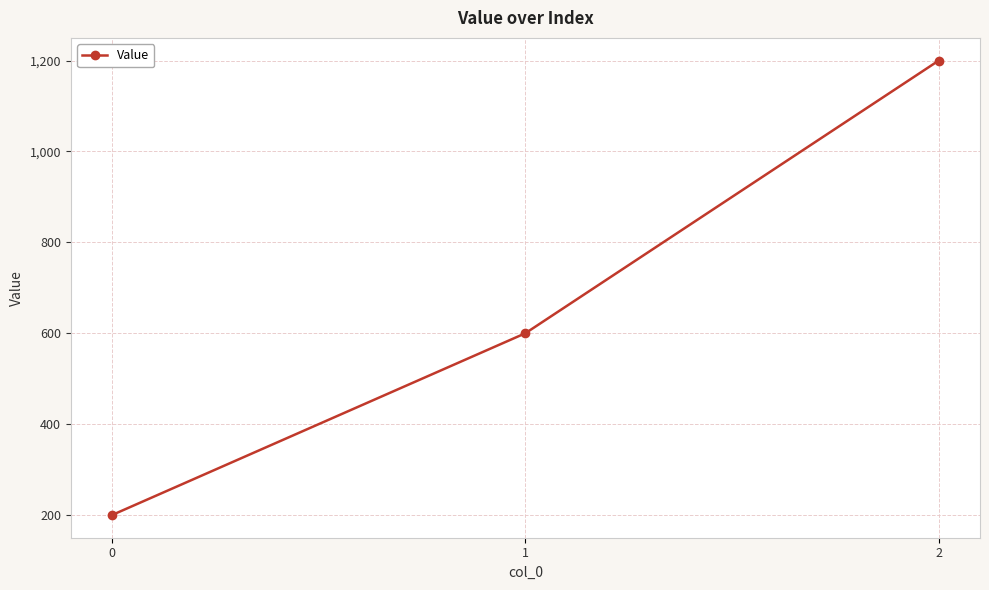

Reading left to right, transcribe all the data shown in this chart.

200	600	1200